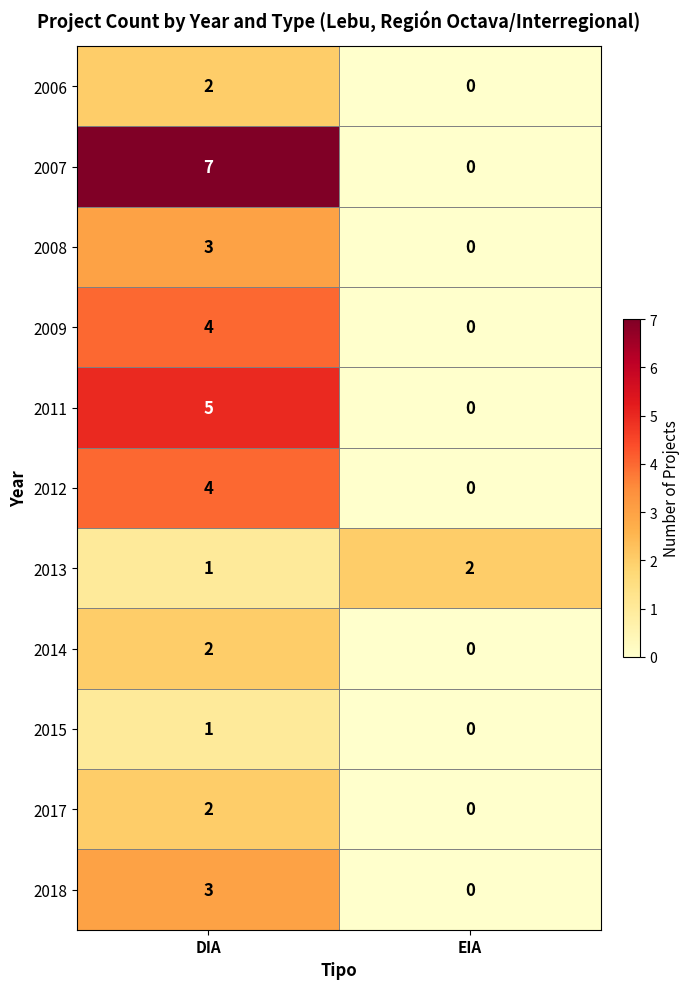

The 2008 series shows 0 at EIA. True or false?

True